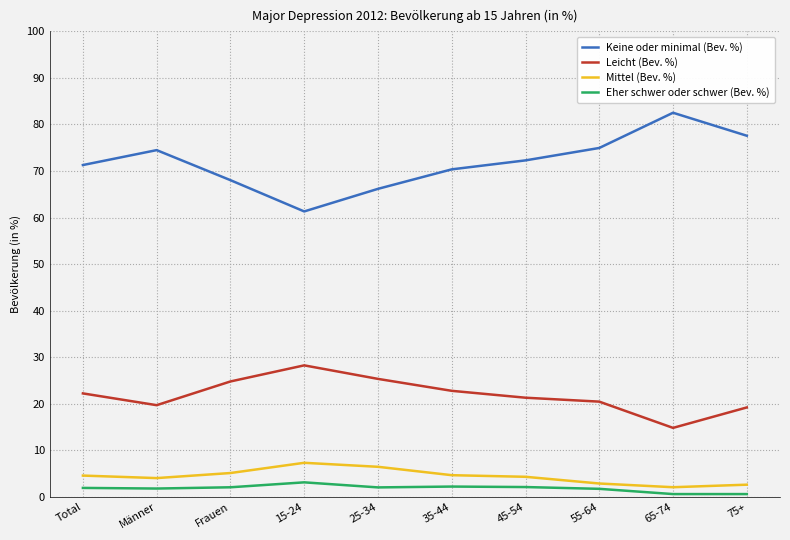

What is the total value across all series at 65-74?

100.0